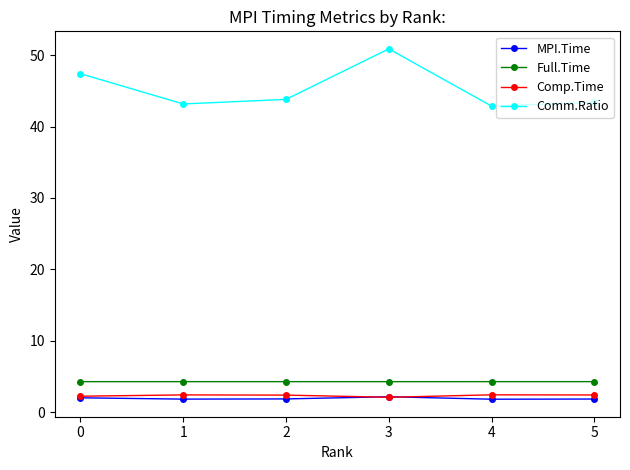

True or false: Comp.Time and Comm.Ratio intersect in this chart.

False